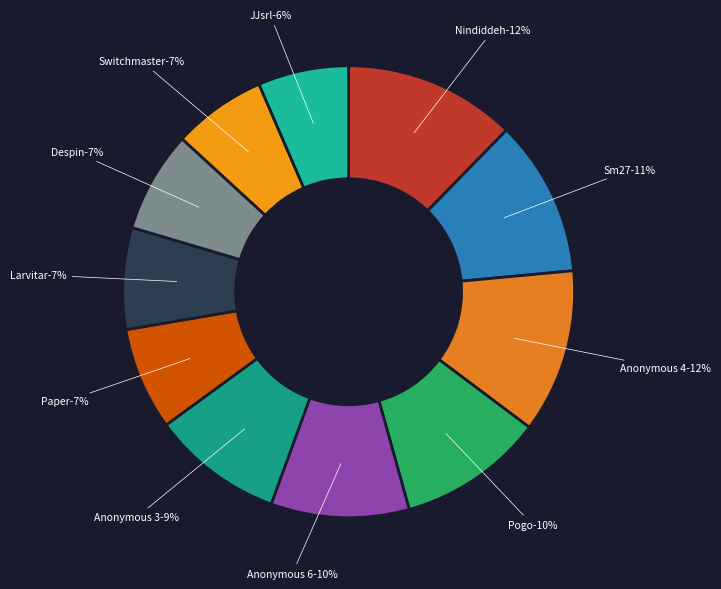

Which has a higher value, Nindiddeh or Pogo?

Nindiddeh